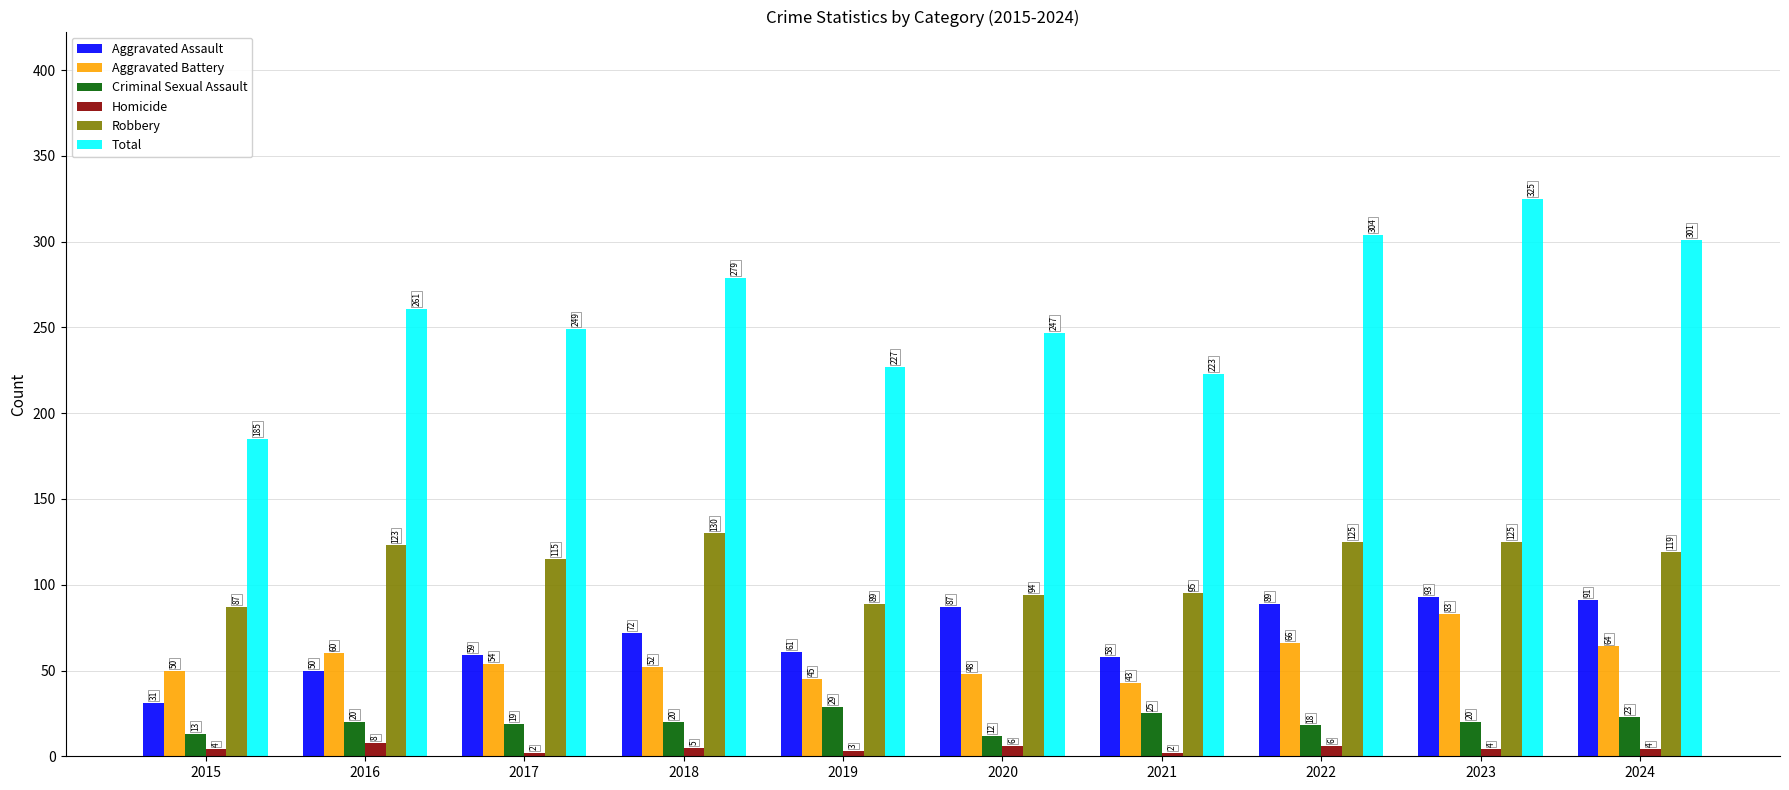

Is the value of Aggravated Battery at 2019 greater than the value of Robbery at 2015?

No